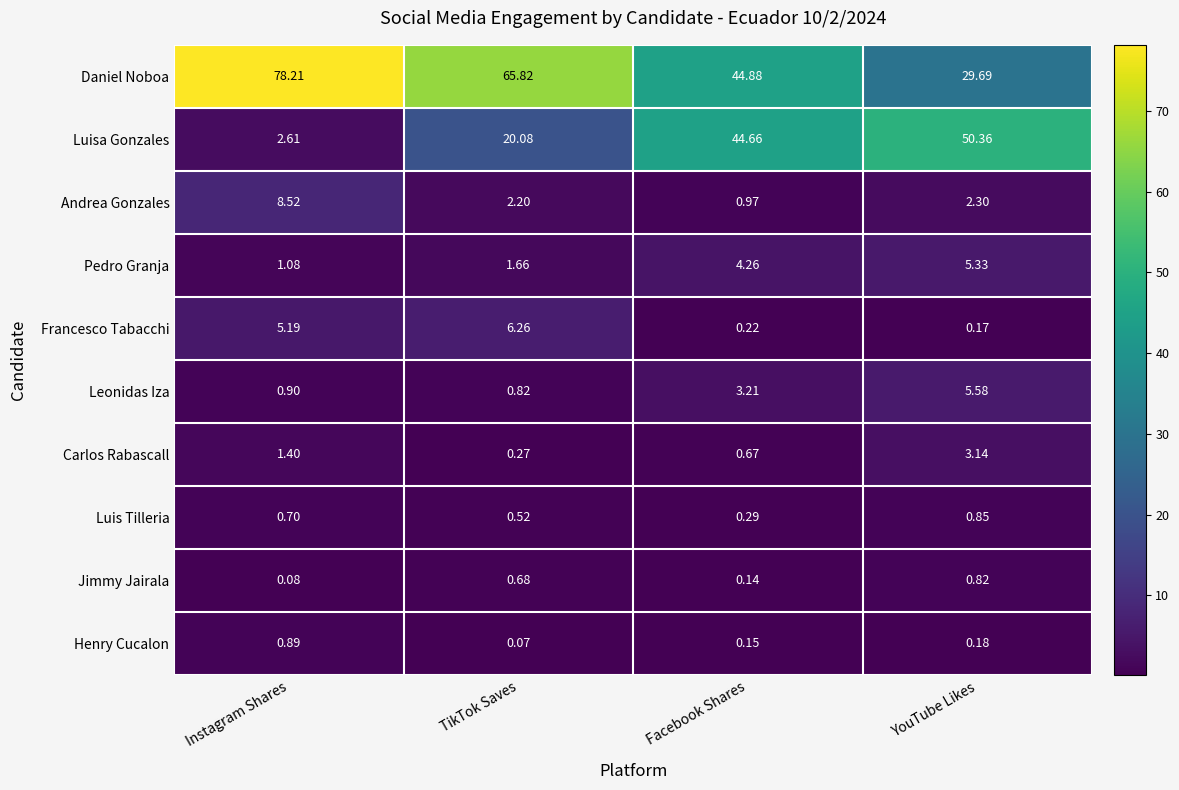

Which series has the largest range (max minus min)?

Daniel Noboa